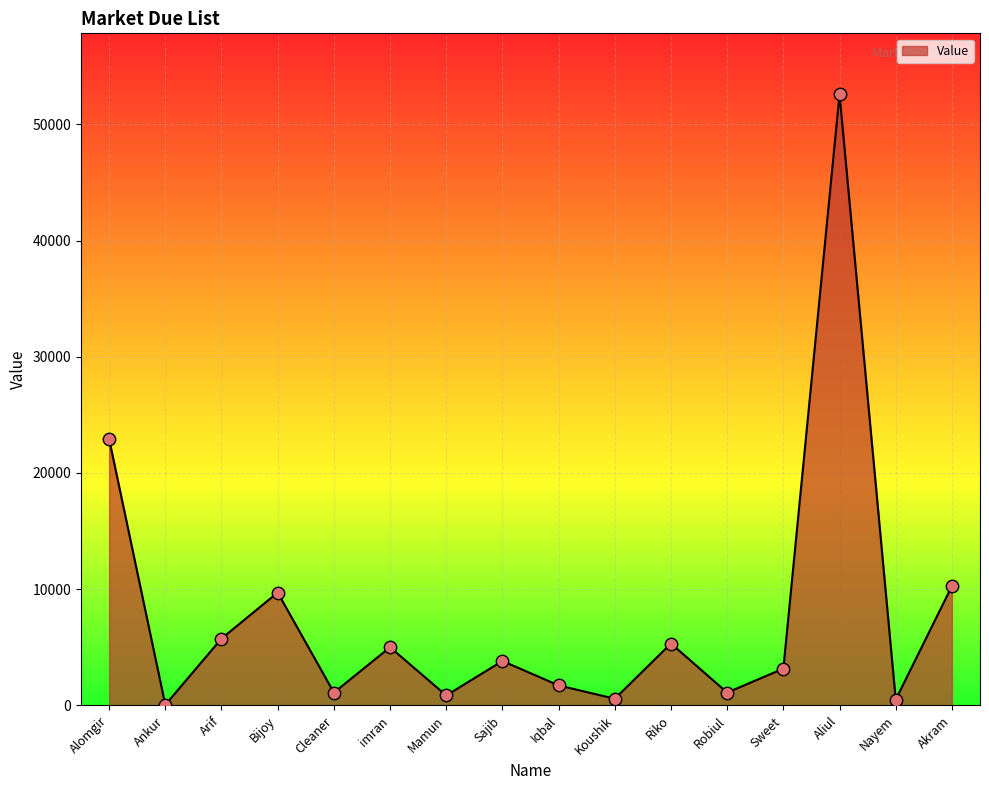

Approximately how many times larger is the value at Cleaner compared to Akram?

0.1